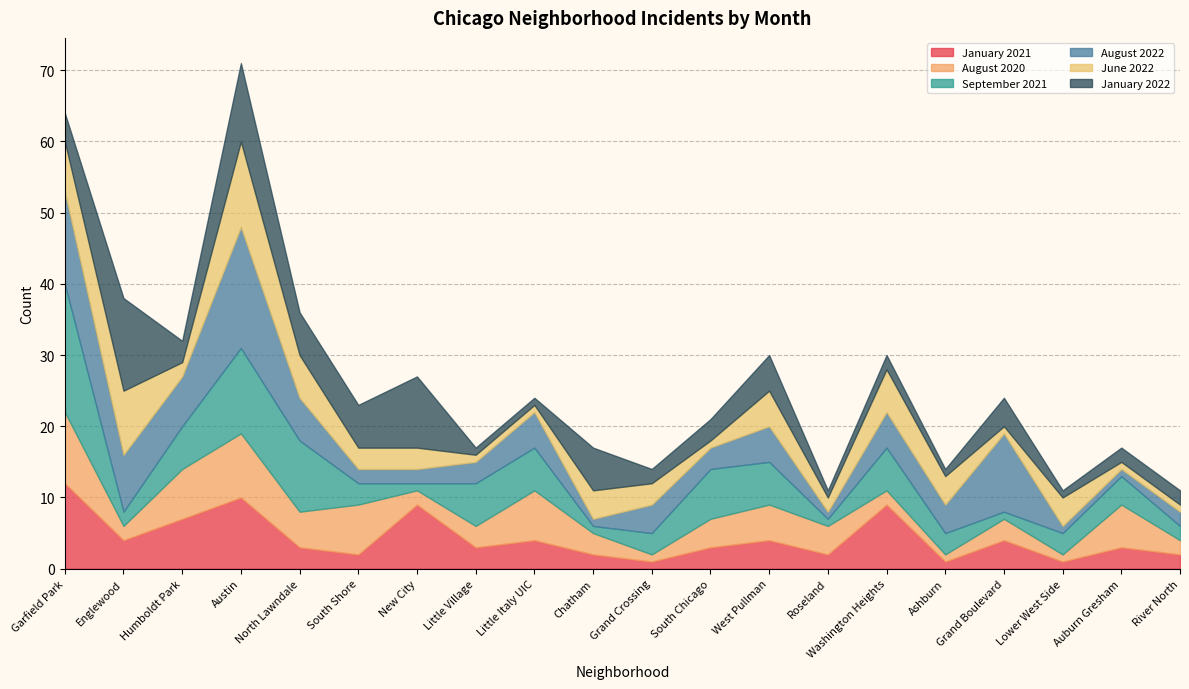

What position from the left is New City?

7